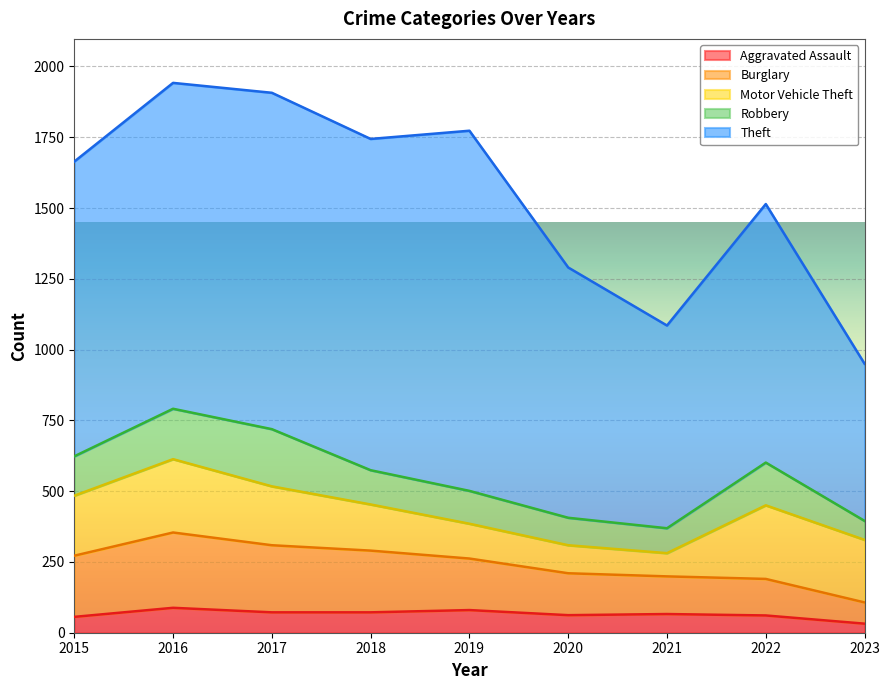

Which category has the highest value in the Theft series?

2019